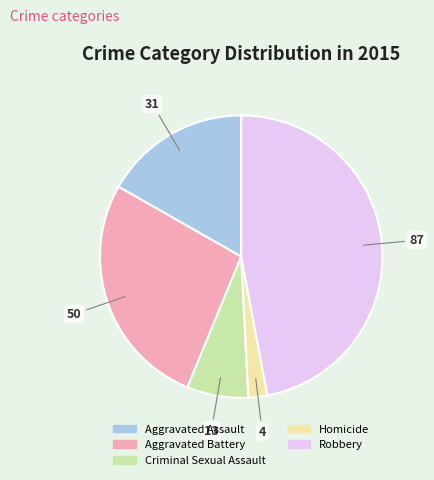

Do Aggravated Battery and Criminal Sexual Assault together represent more than half of the pie?

No